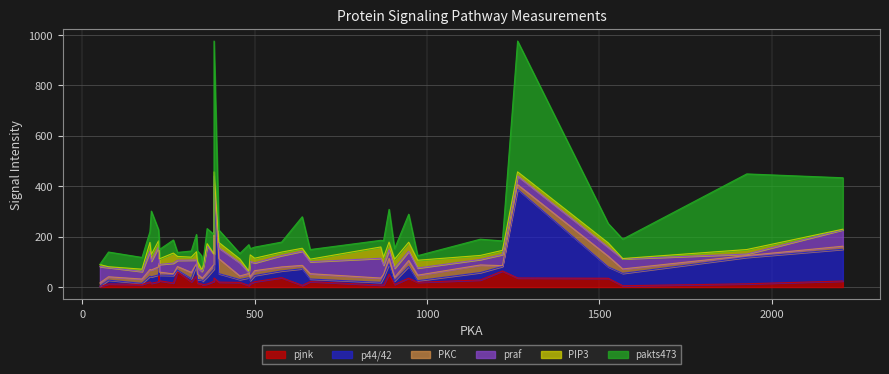

What is the average value of the p44/42 series?

46.1